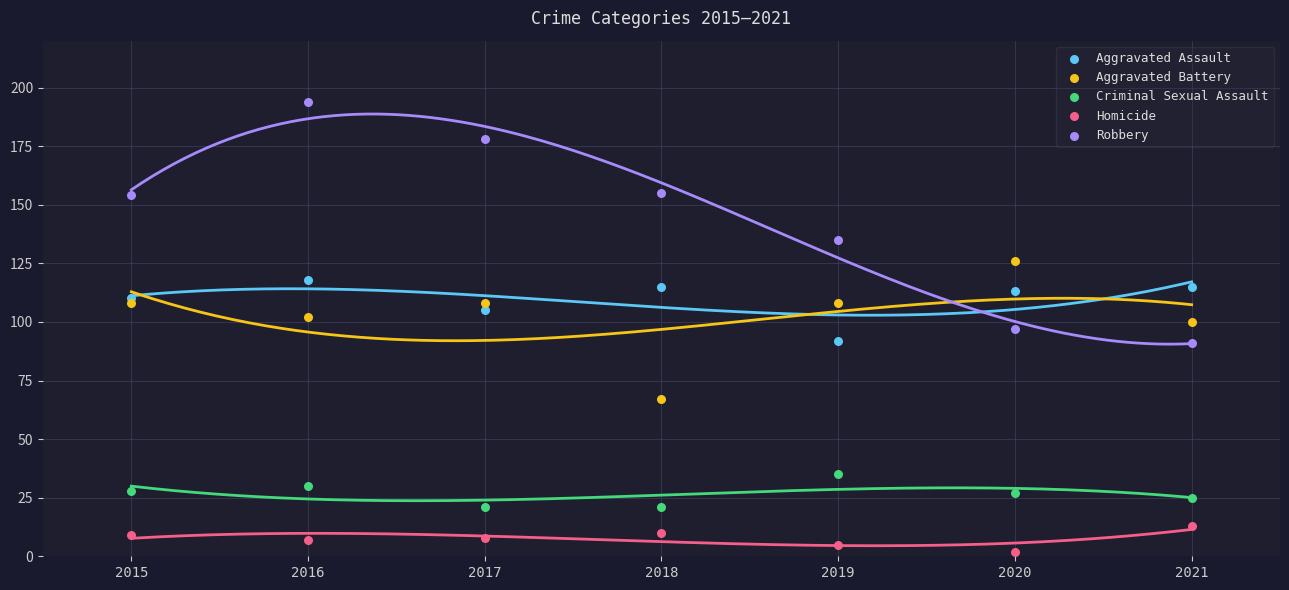

Which series reaches the maximum Y coordinate?

Robbery